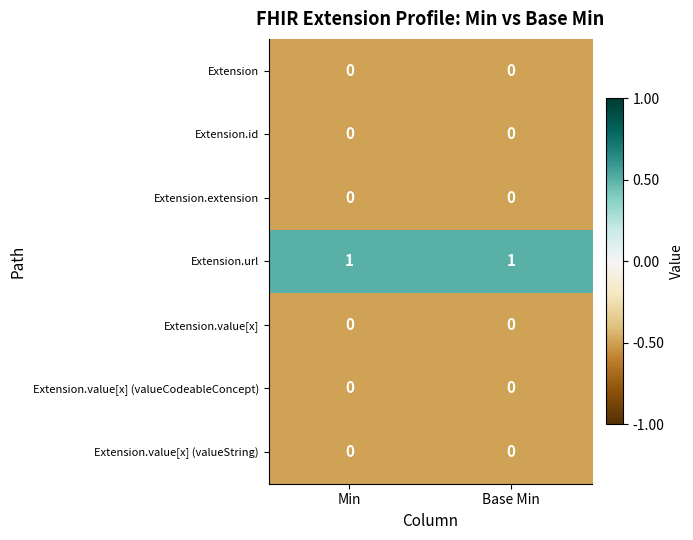

Which series has the largest total across all categories?

Extension.url